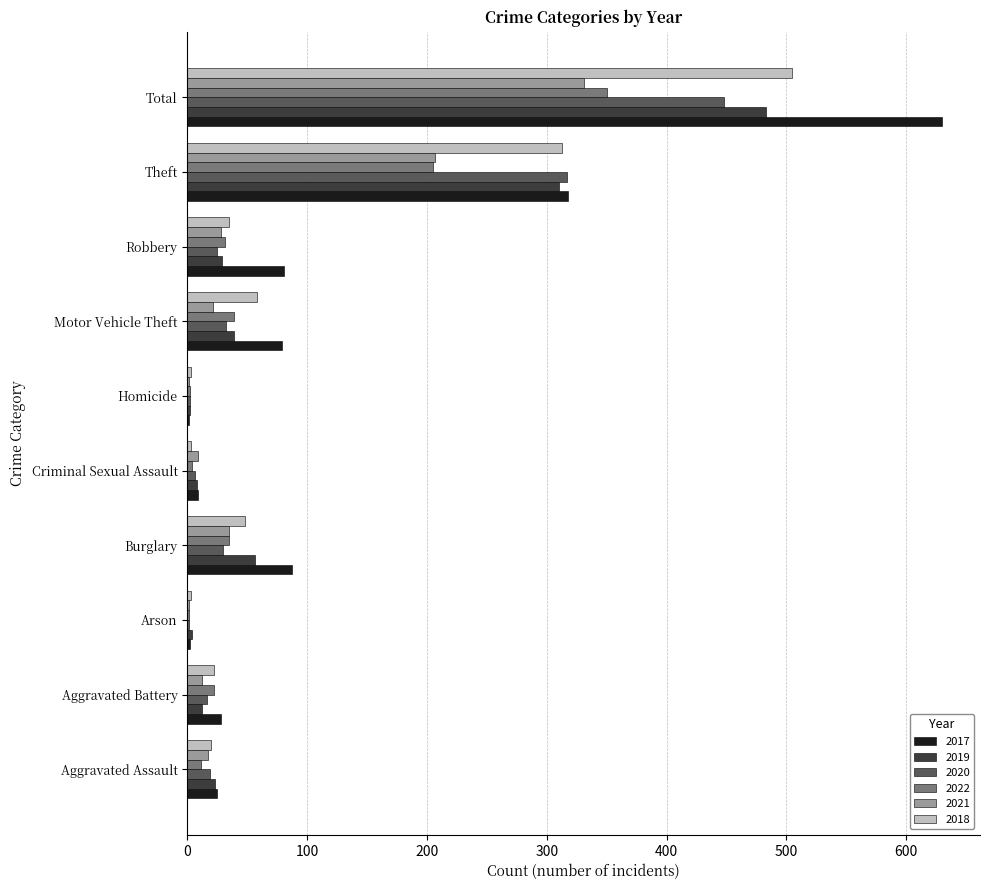

What is the maximum value for 2020?

448